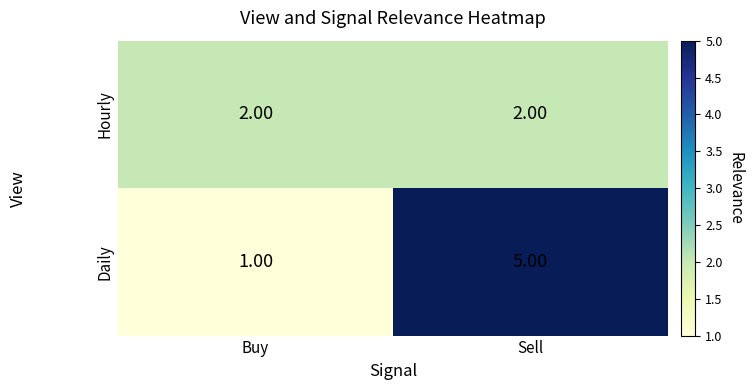

List the series in order of their peak value, lowest first.

Hourly, Daily